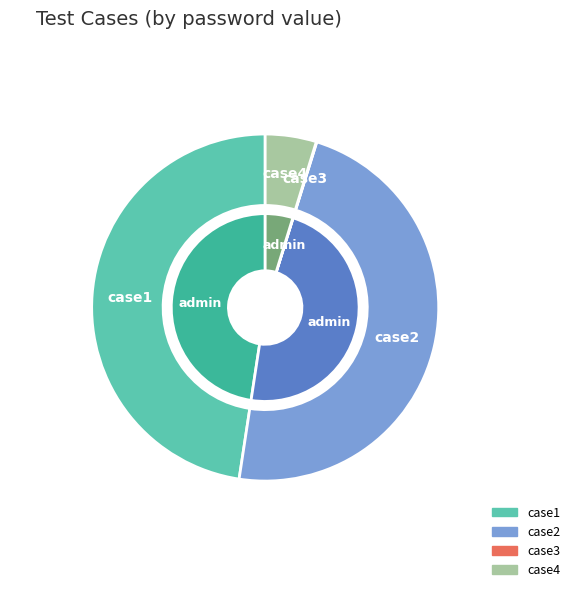

What is the change in value from case3 to case4?

+12222